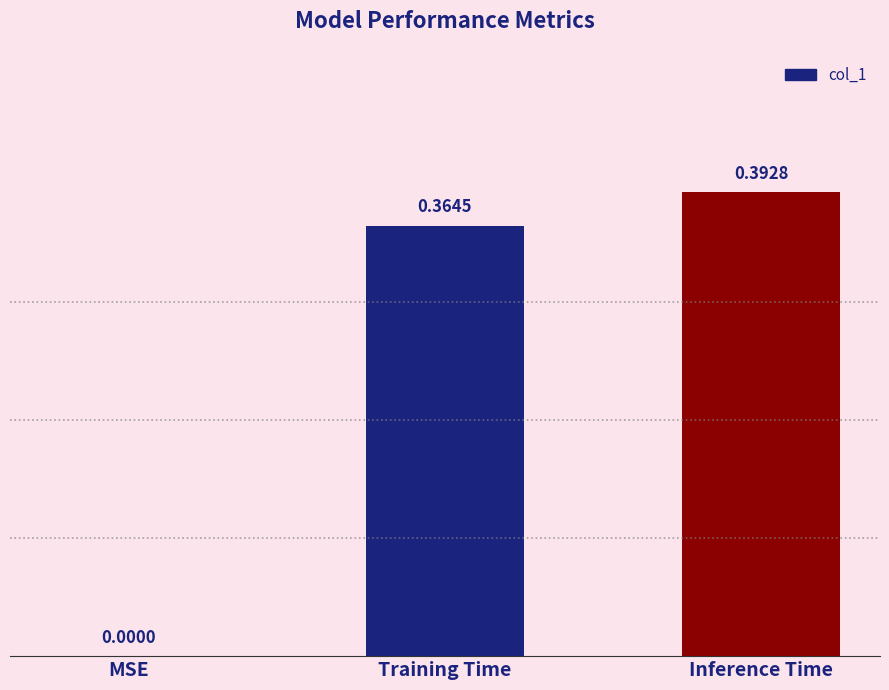

Where is the data nearest to the value 0?

MSE